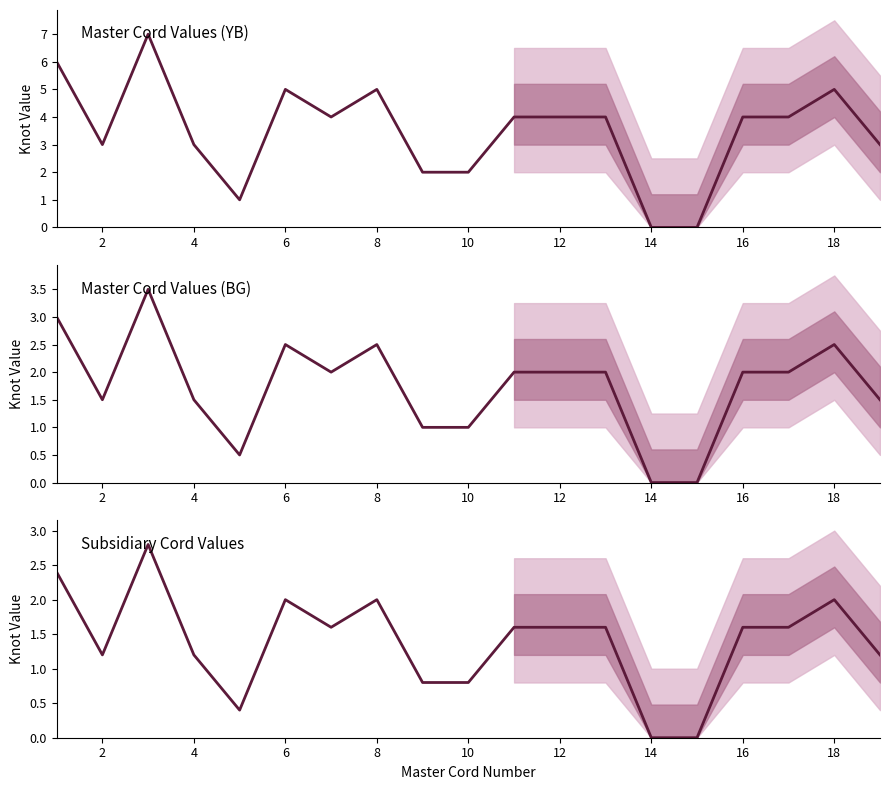

Is this an area chart (filled region under the line)?

No